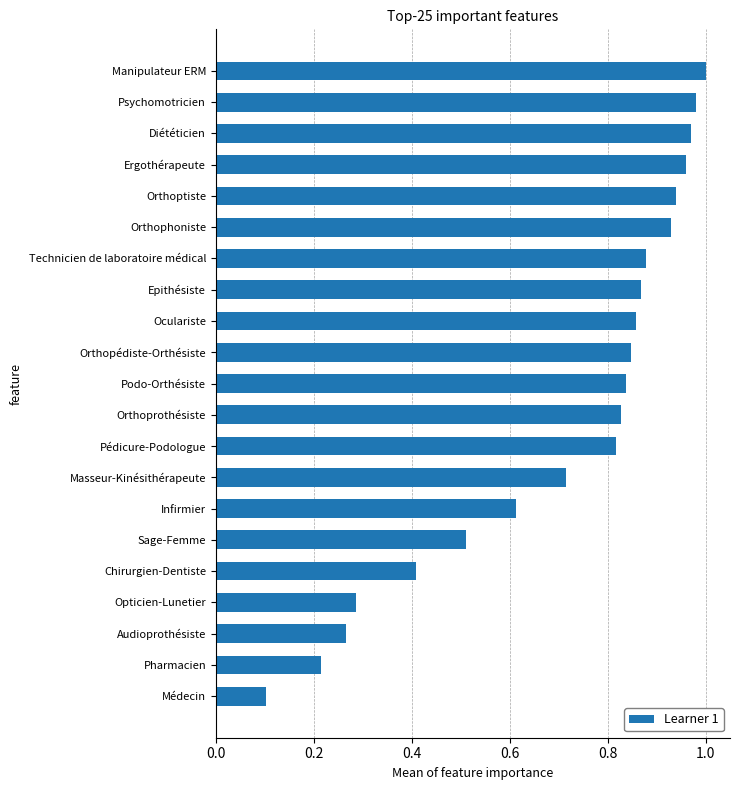

The value at Podo-Orthésiste is 0.2. True or false?

False